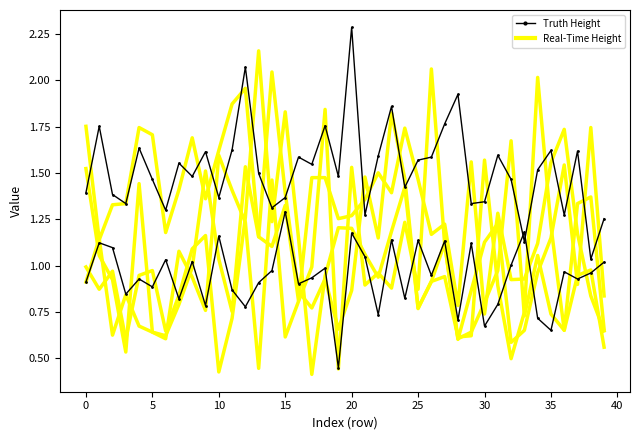

The value of Real-Time Height at 16 is 1.2. True or false?

False